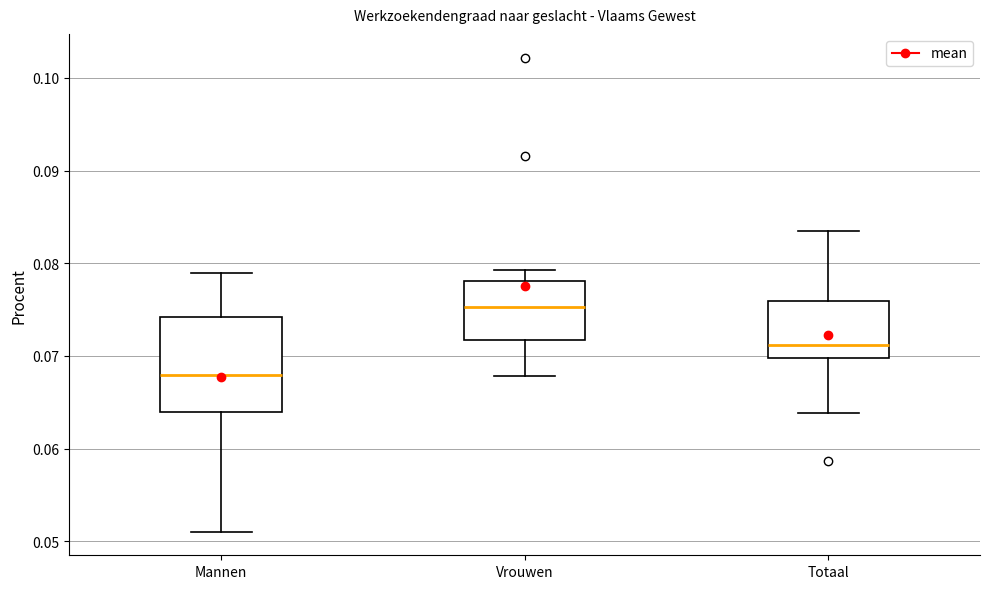

Reading left to right, transcribe this box plot: for each box, give where its median line is, the range the box spans, and where its two whiskers end, as read against the y-axis. The values are not printed on the chart, so give them approximately, as read against the axis.

Mannen: median 0.068, box 0.064 to 0.074, whiskers 0.051 to 0.079
Vrouwen: median 0.075, box 0.072 to 0.078, whiskers 0.068 to 0.079
Totaal: median 0.071, box 0.070 to 0.076, whiskers 0.064 to 0.084